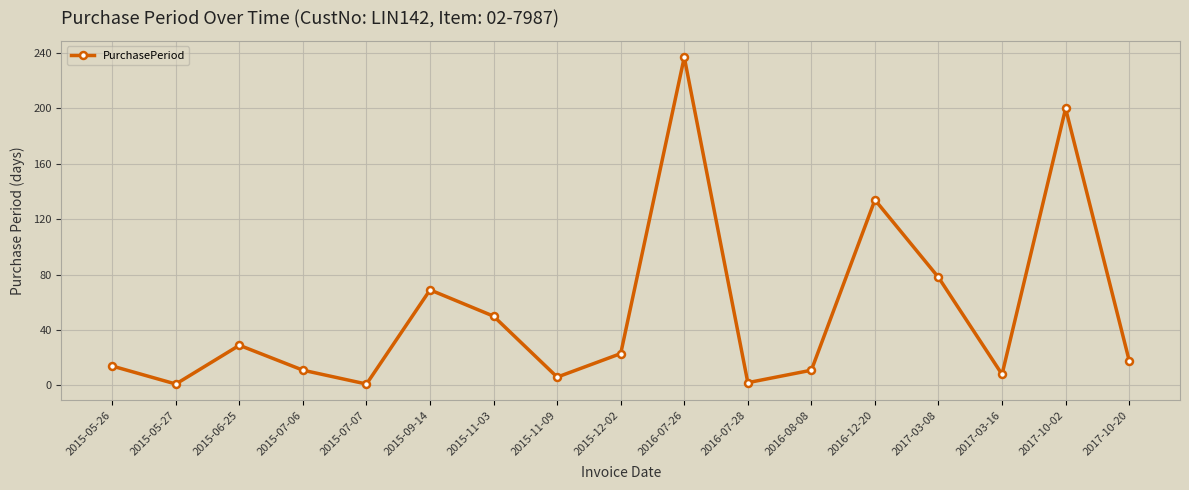

What is the label of the 15th point from the left?

2017-03-16